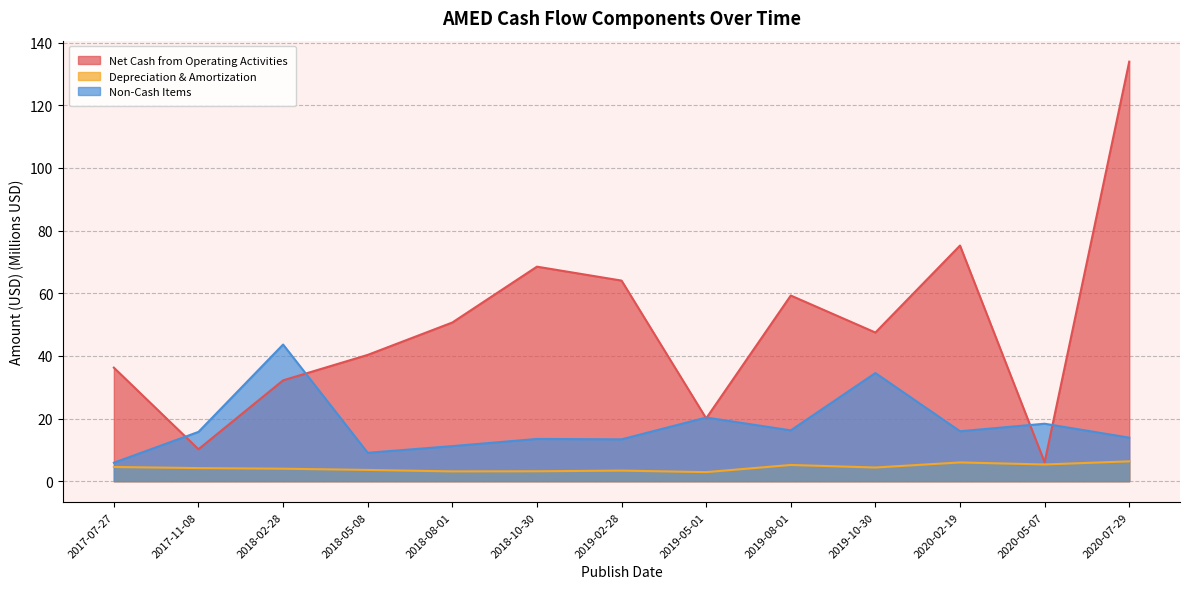

Rank the categories by Depreciation & Amortization value from highest to lowest.

2020-07-29, 2020-02-19, 2020-05-07, 2019-08-01, 2017-07-27, 2019-10-30, 2017-11-08, 2018-02-28, 2018-05-08, 2019-02-28, 2018-10-30, 2018-08-01, 2019-05-01